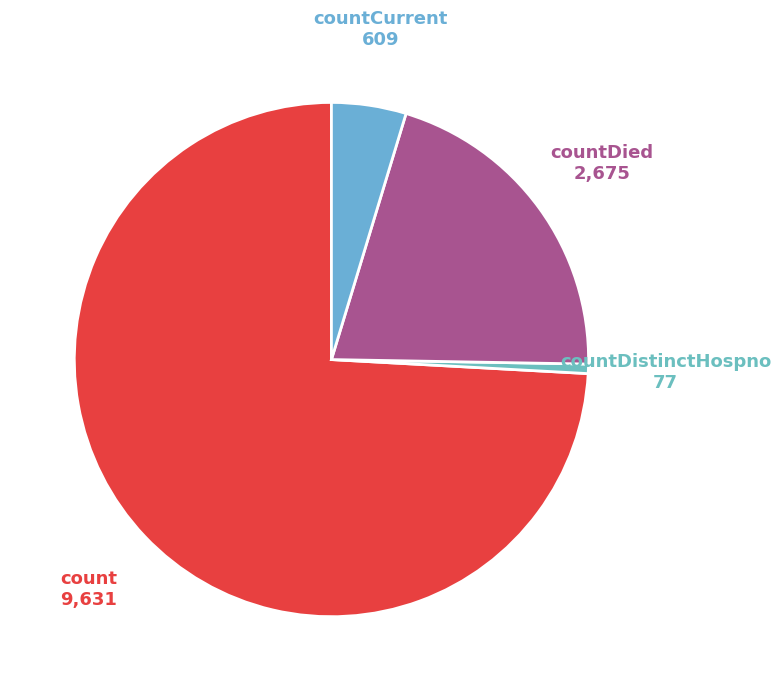

Which slice is the smallest?

countDistinctHospno